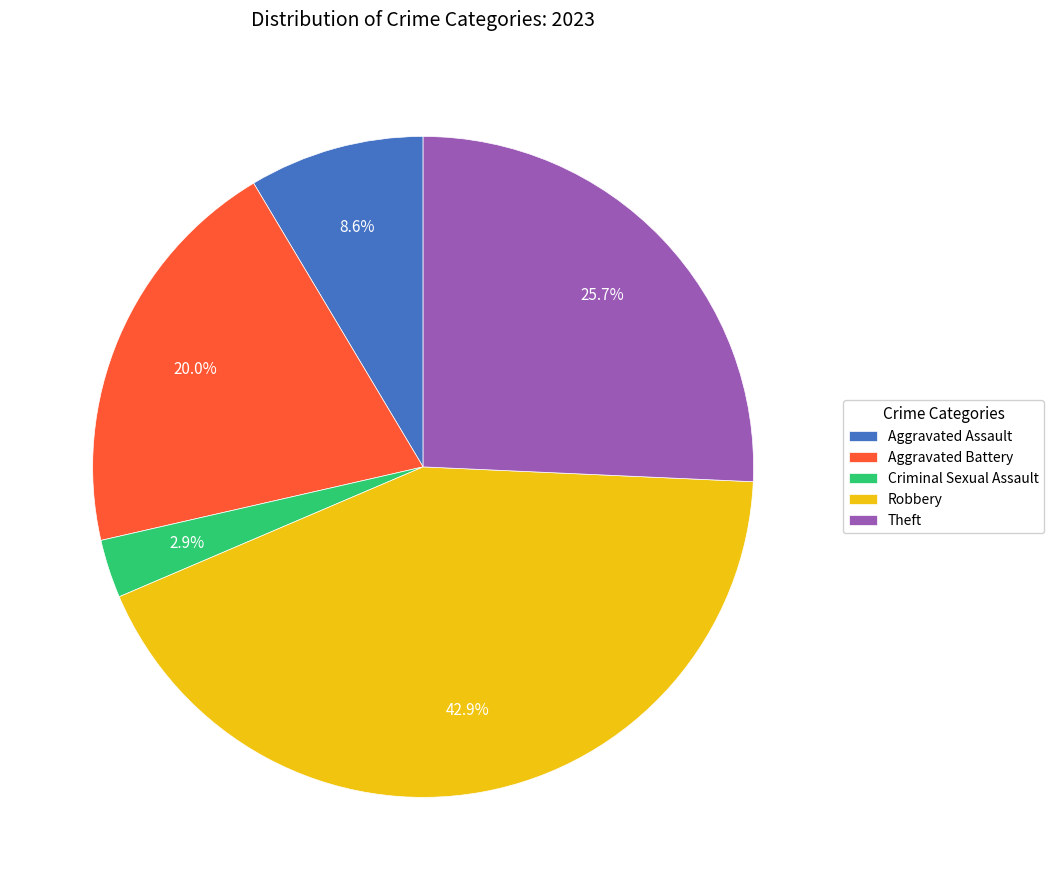

Which category has the biggest portion of the pie?

Robbery